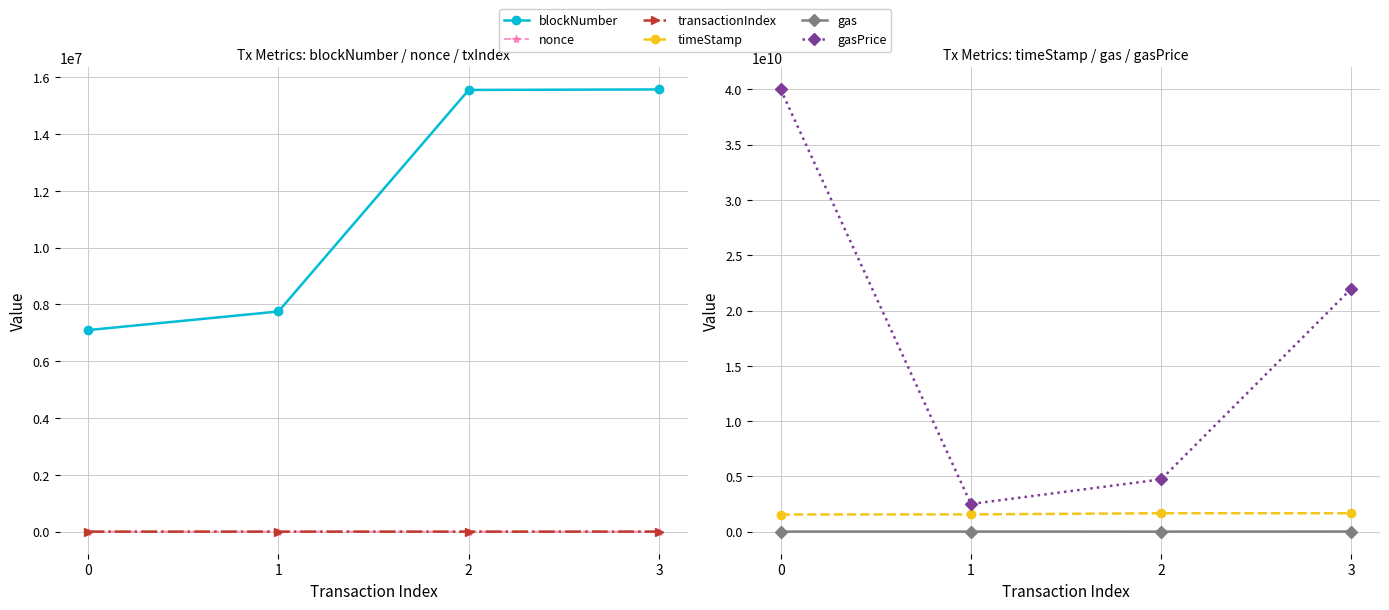

Where is gas nearest to the value 4881518?

1